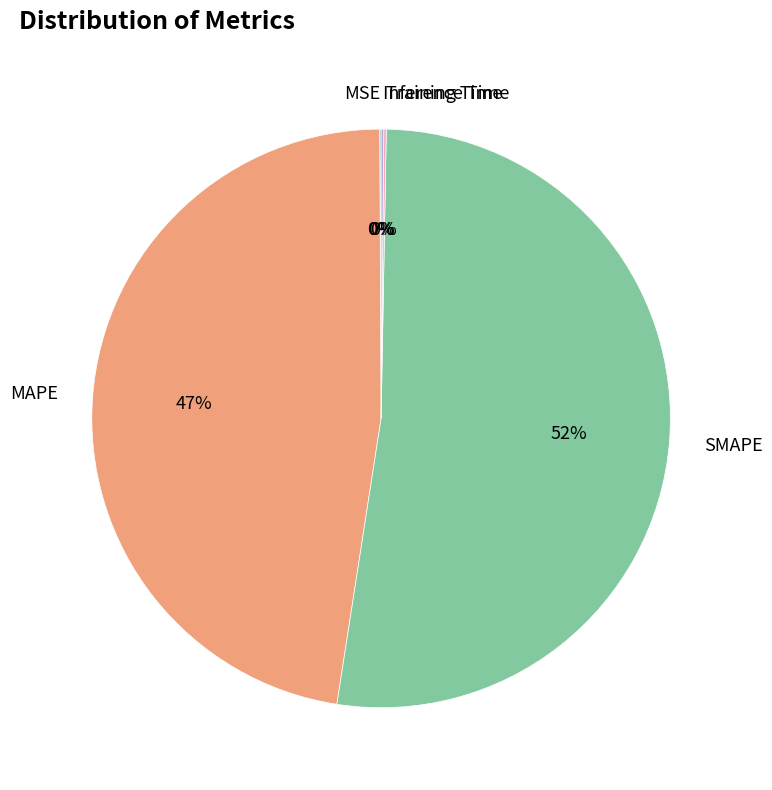

Which category accounts for the majority?

SMAPE